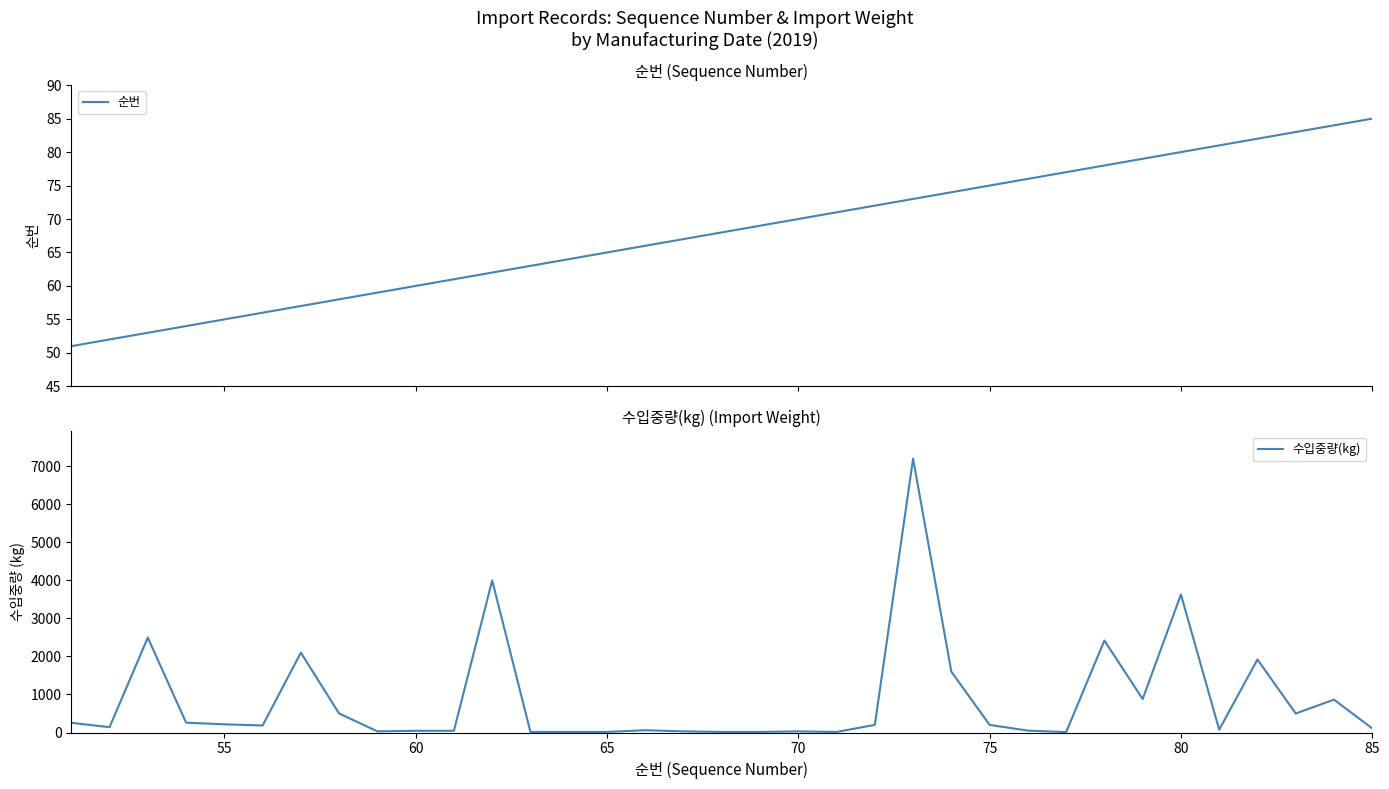

After their last crossing, which series has the higher values: 순번 or 수입중량(kg)?

수입중량(kg)